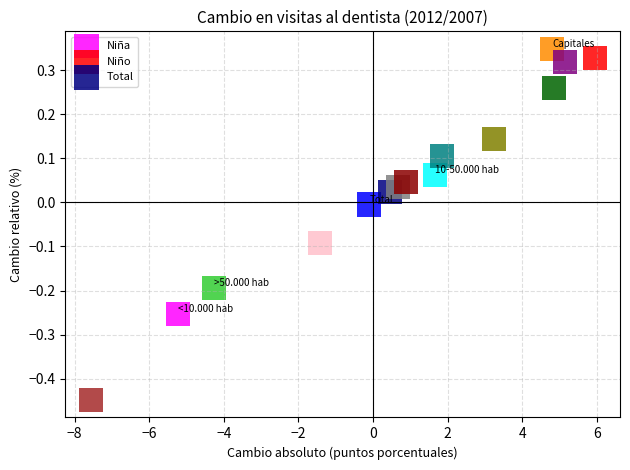

Which series has the widest spread of Y values?

Niño